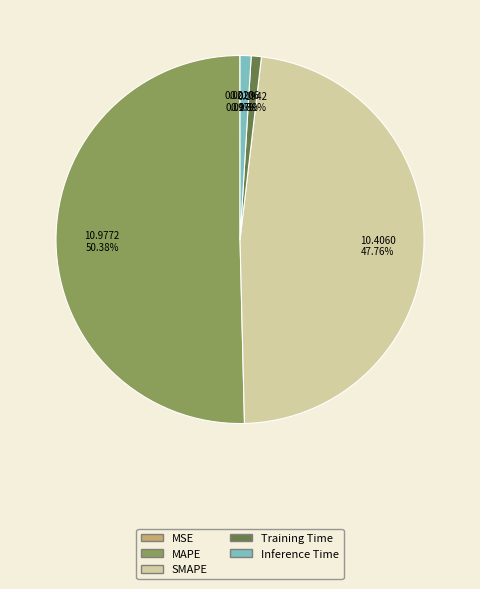

What is the majority slice?

MAPE